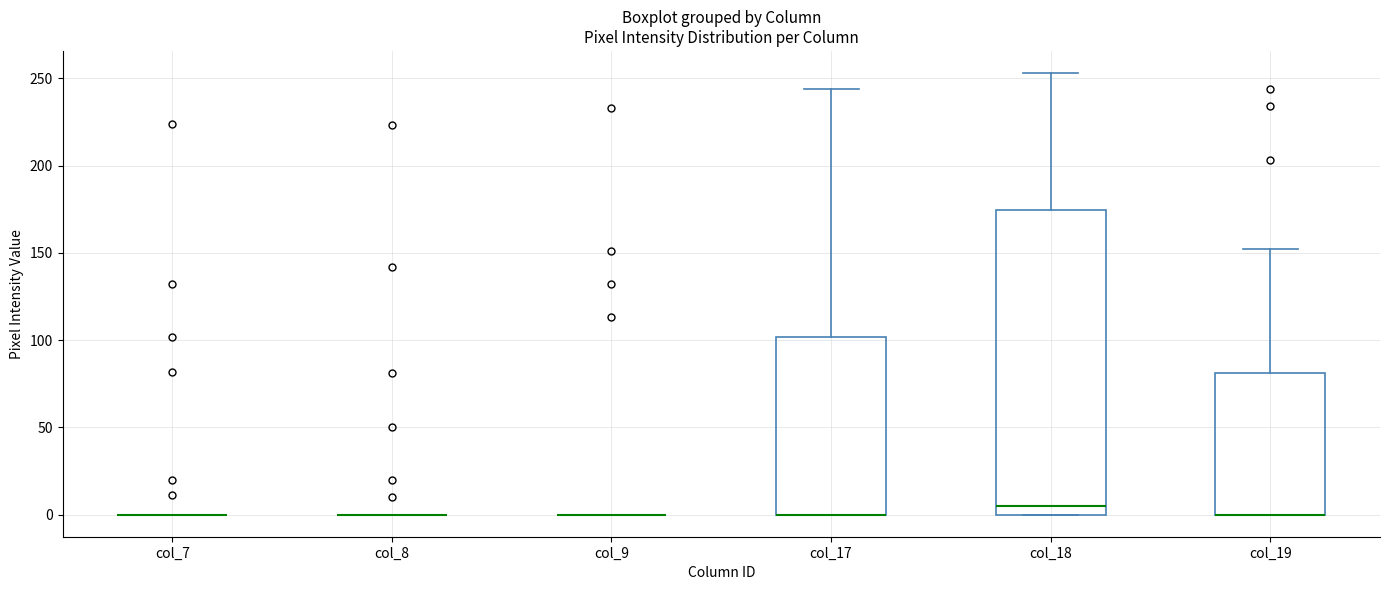

Reading left to right, transcribe this box plot: for each box, give where its median line is, the range the box spans, and where its two whiskers end, as read against the y-axis. The values are not printed on the chart, so give them approximately, as read against the axis.

col_7: box collapsed to a line at 0, whiskers 0 to 0
col_8: box collapsed to a line at 0, whiskers 0 to 0
col_9: box collapsed to a line at 0, whiskers 0 to 0
col_17: median 0 (drawn on the box's lower edge), box 0 to 100, whiskers 0 to 245
col_18: median 5, box 0 to 175, whiskers 0 to 255
col_19: median 0 (drawn on the box's lower edge), box 0 to 80, whiskers 0 to 150